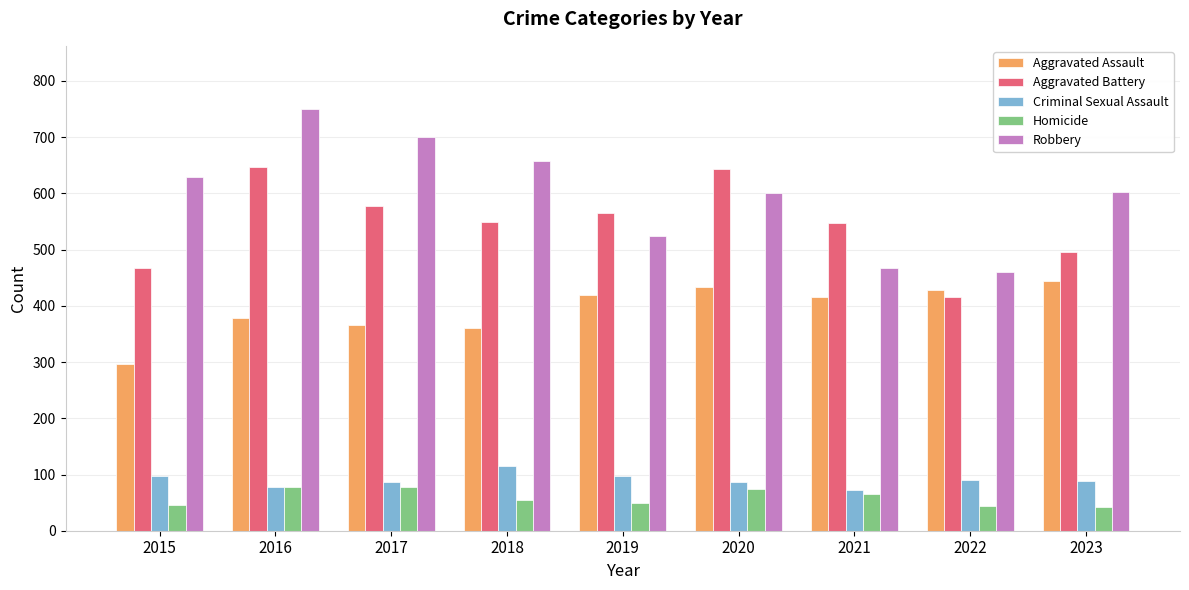

What is the value of the Aggravated Assault bar at the 1st from the left?

297